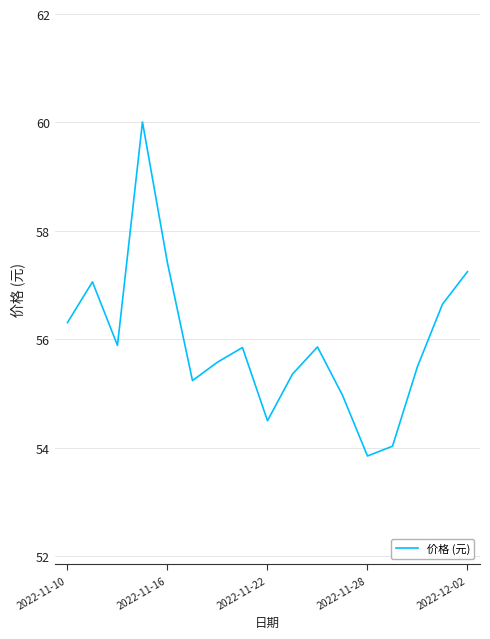

What is the difference between the maximum and minimum values?

6.2